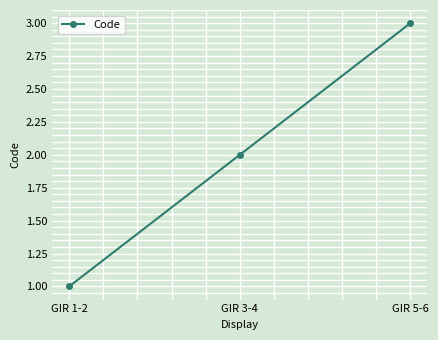

What is the value of the 2nd point from the left?

2